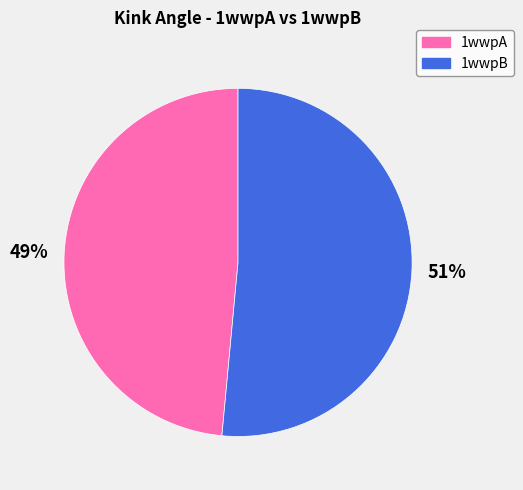

Which category has the smallest portion of the pie?

1wwpA